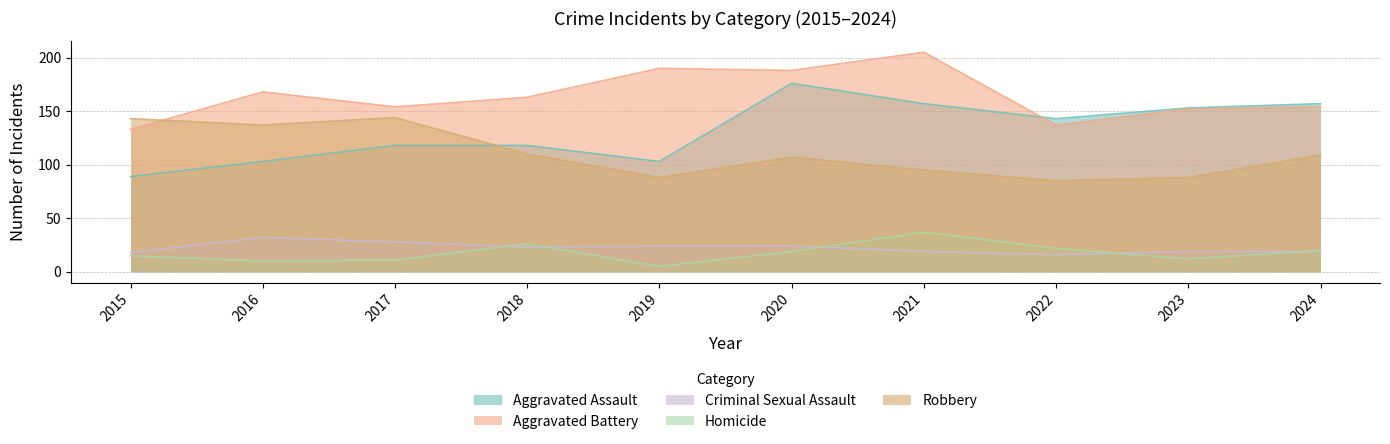

How many lines are shown in the chart?

5